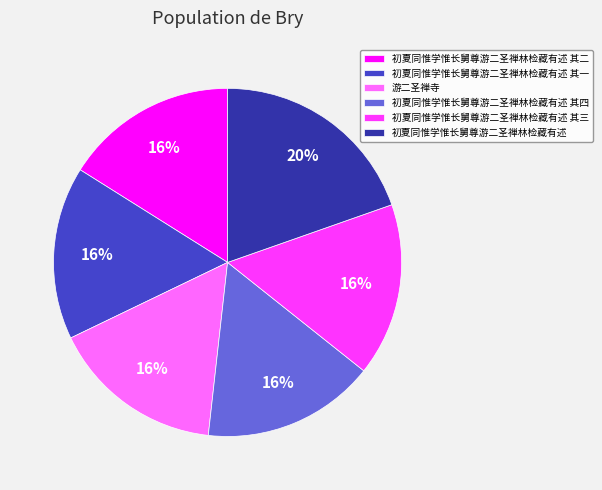

How many segments does this pie chart have?

6